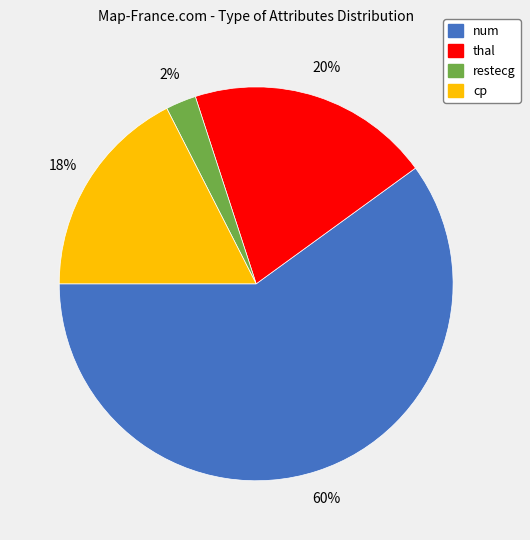

How many slices are in this pie chart?

4